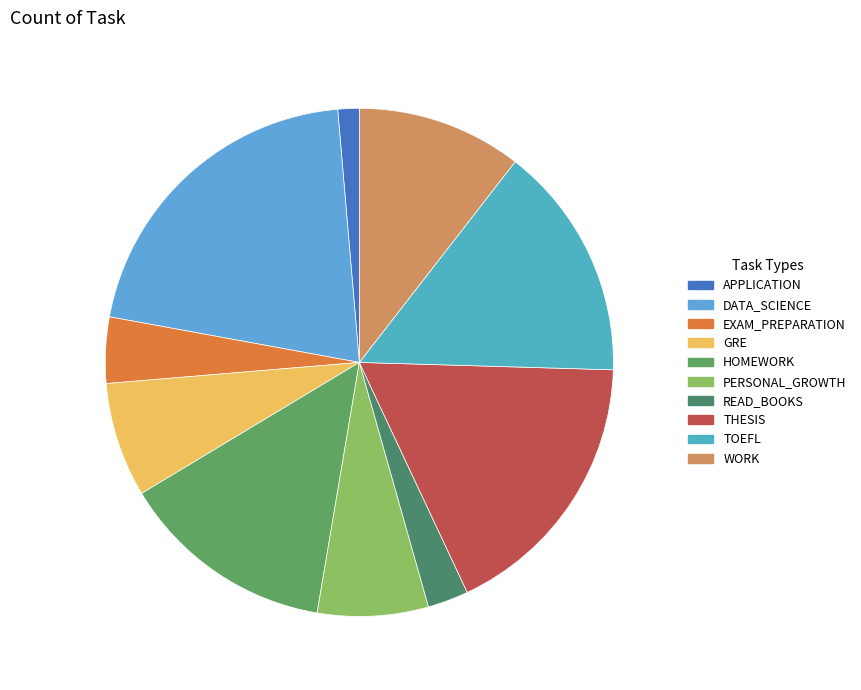

The DATA_SCIENCE slice represents 21% of the pie. True or false?

True